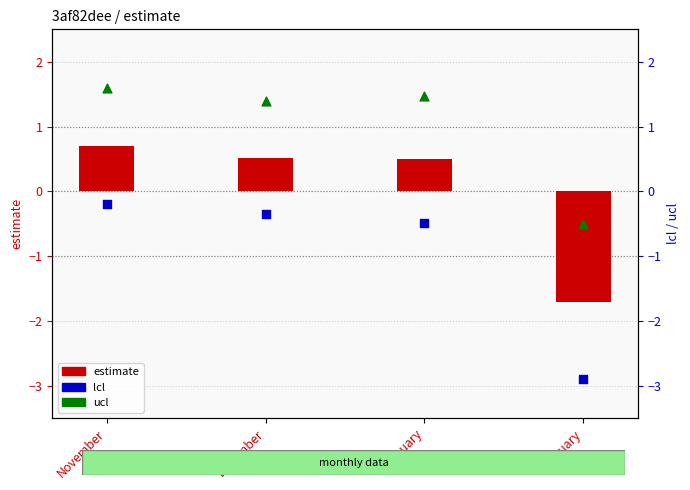

Which series has the largest Y range (max minus min)?

lcl